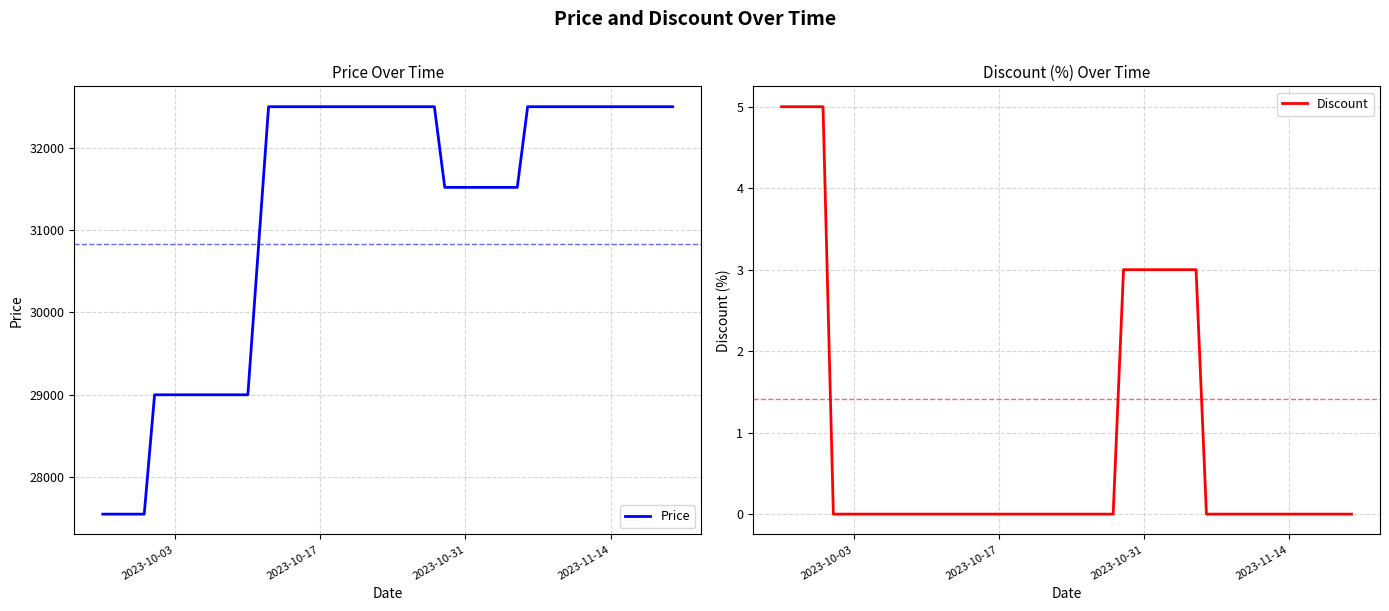

What is the minimum value for Price?

27550